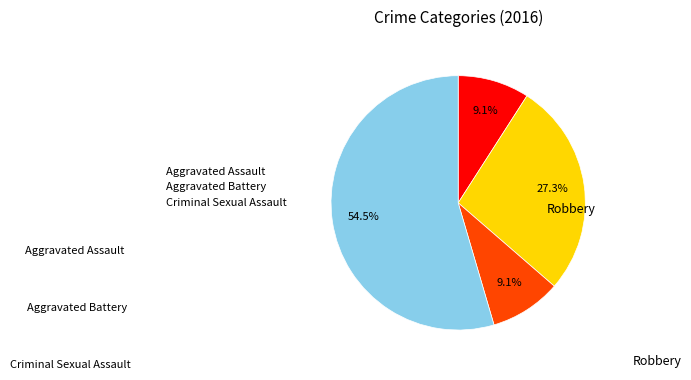

Is there a majority slice in this chart?

Yes